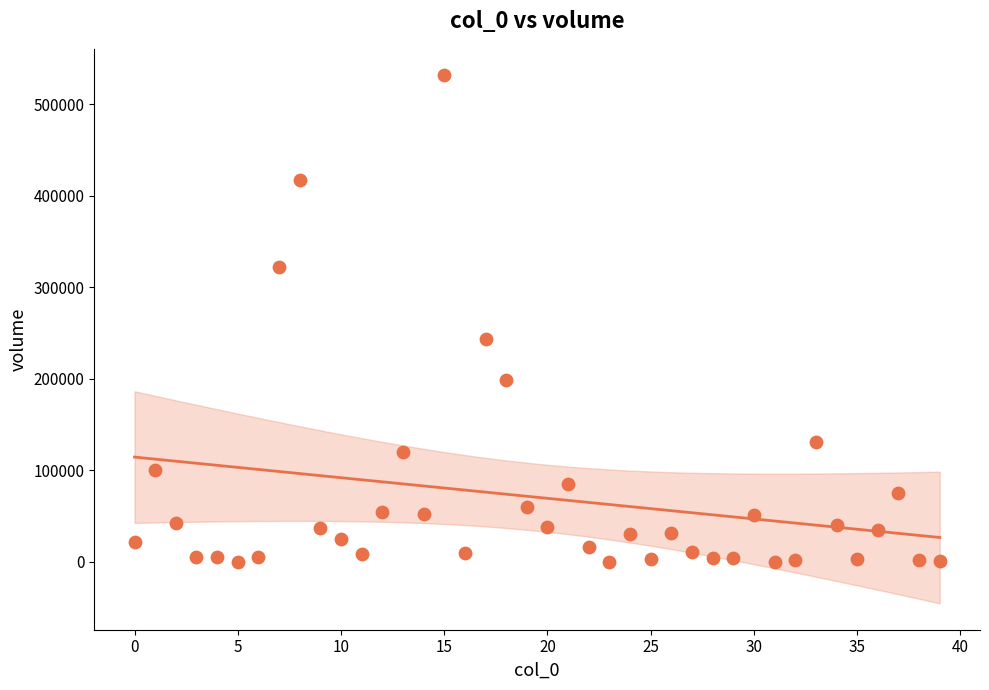

What is the range of Y values (max minus min)?

531776.4